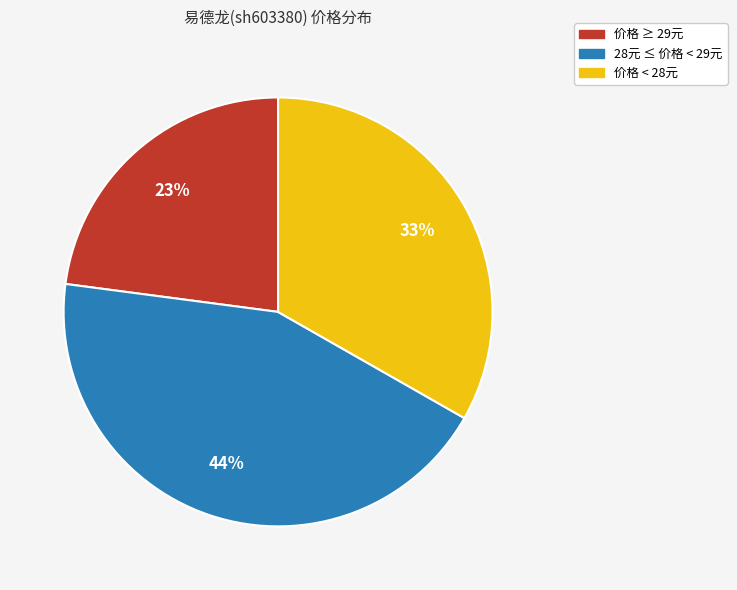

How many slices are in this pie chart?

3